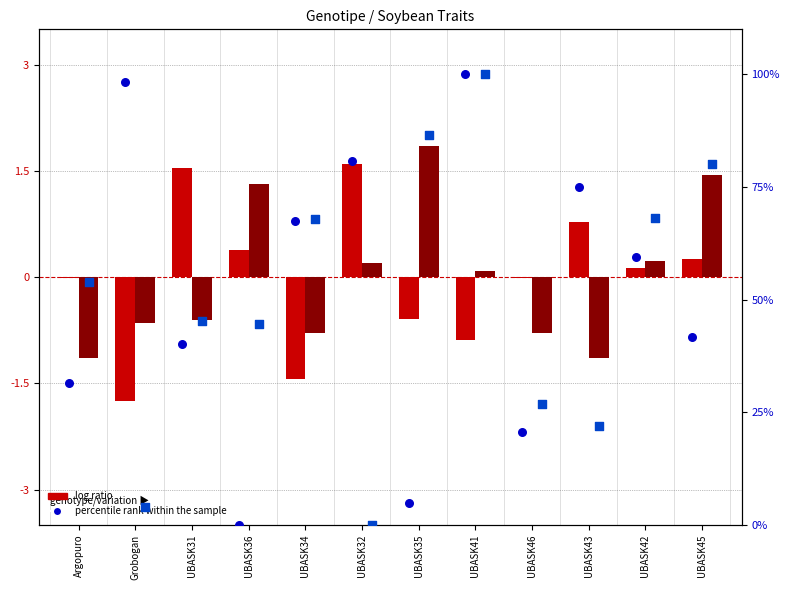

What is the total value across all series at UBASK31?

86.5